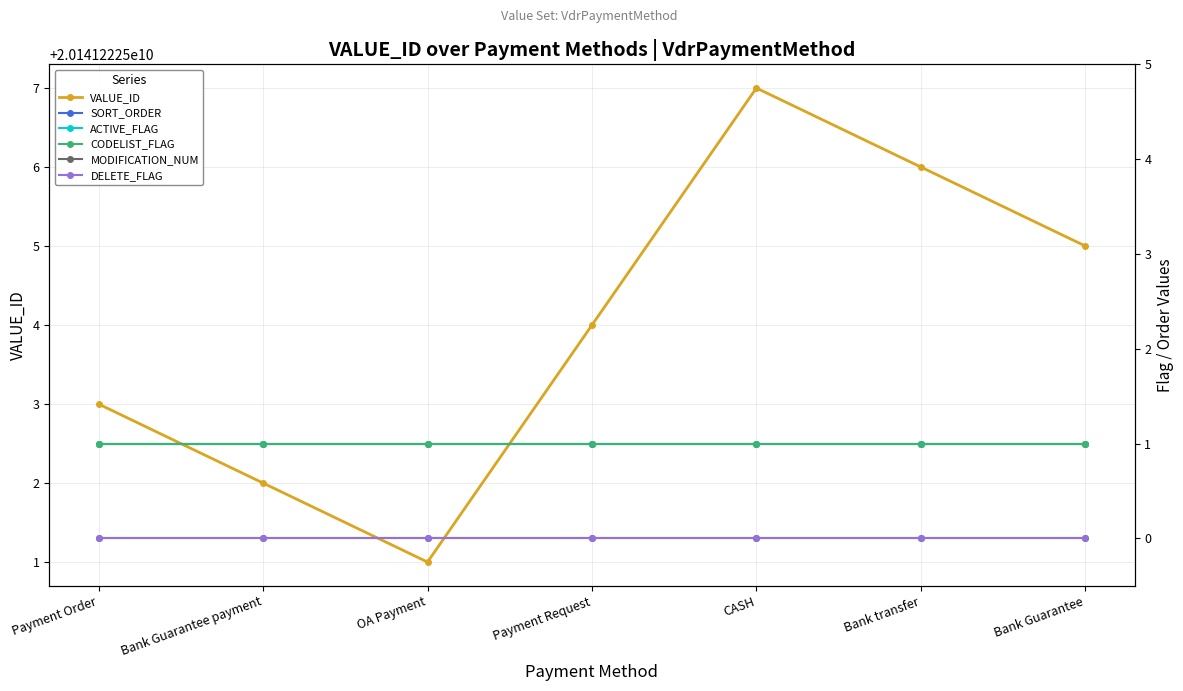

True or false: ACTIVE_FLAG and SORT_ORDER cross at least once.

False